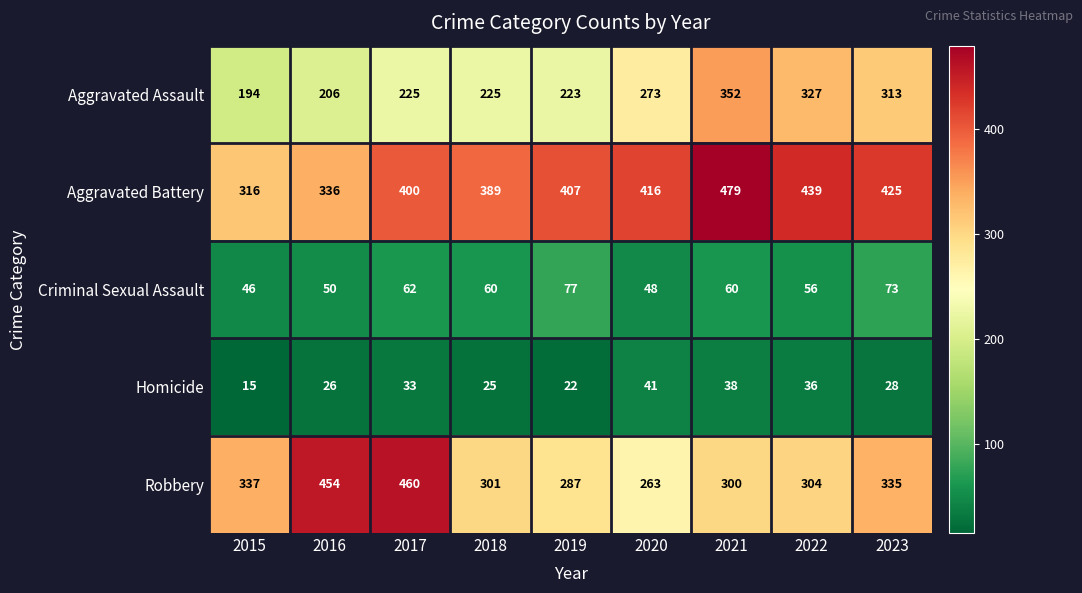

Between 2021 and 2022, which series saw the biggest shift?

Aggravated Battery